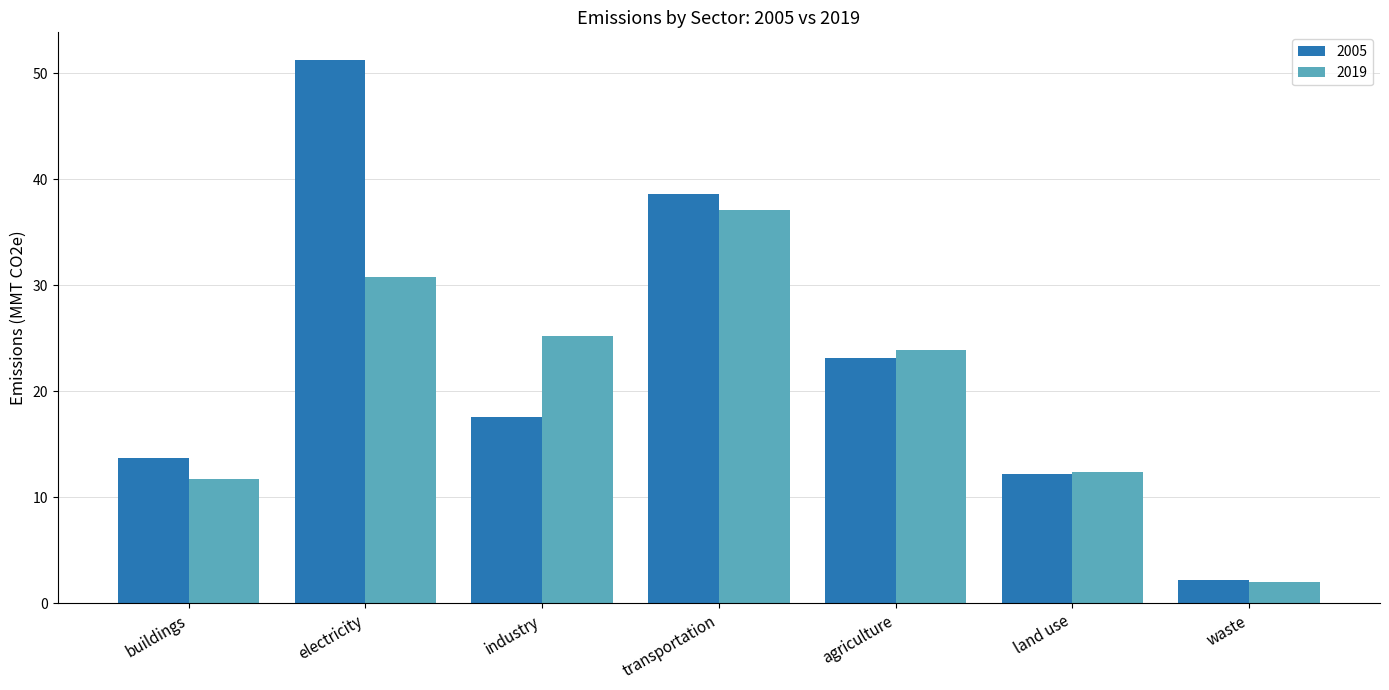

Count the number of data series in this chart.

2